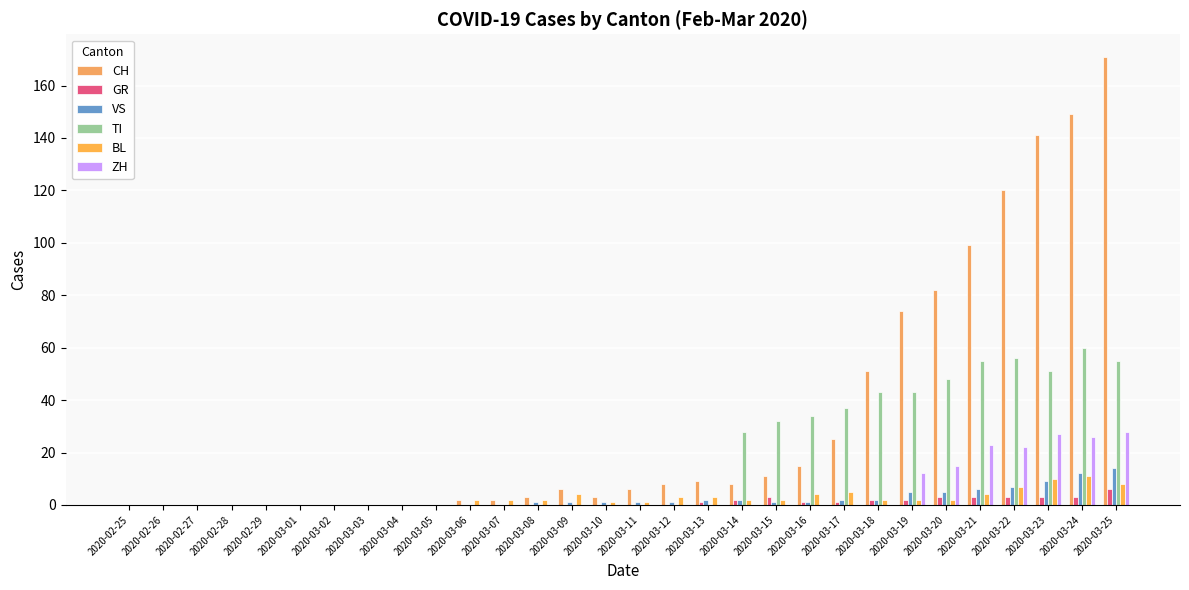

True or false: CH has a value of 0 at 2020-02-27.

True